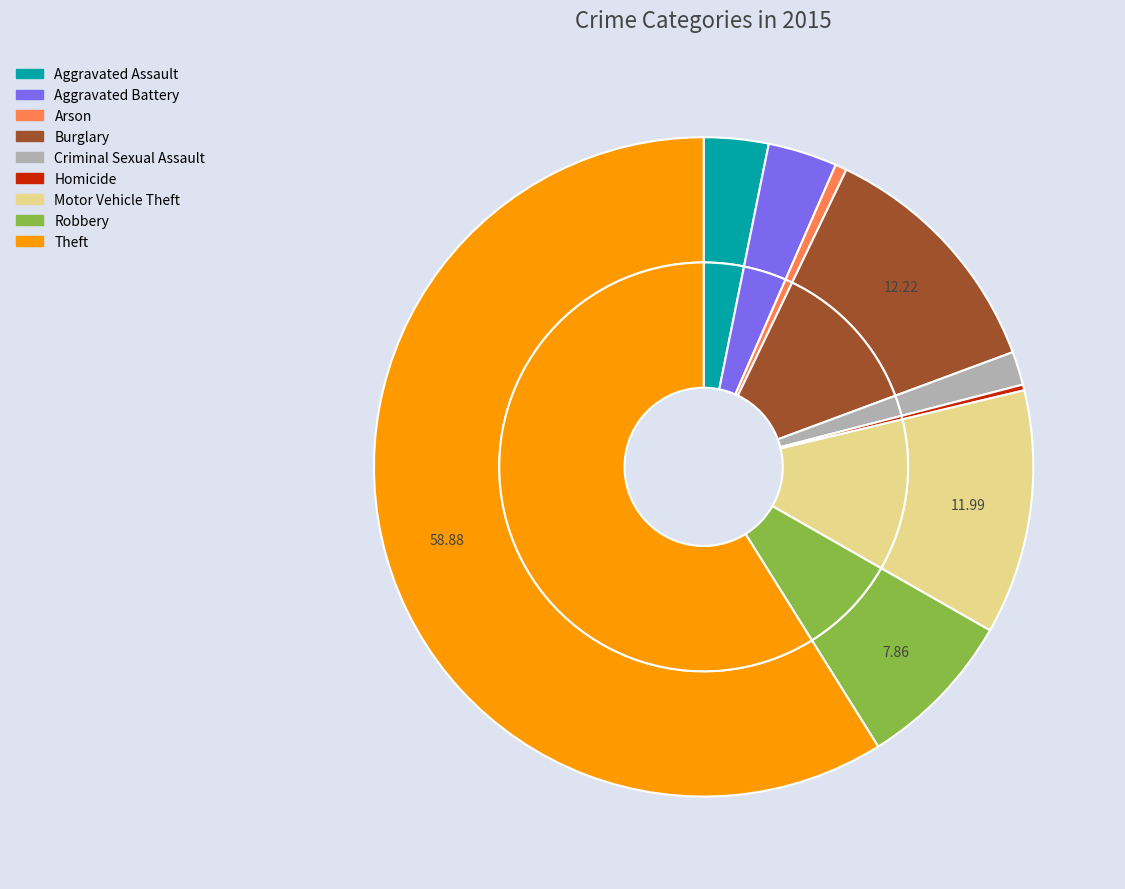

Is it true that Aggravated Assault is 16% of the pie?

False